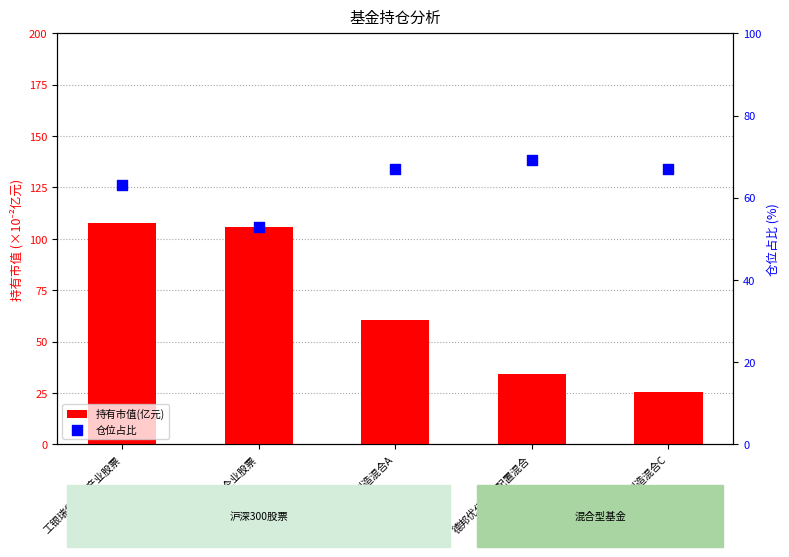

What are all the series names shown in the legend?

持有市值(亿元), 仓位占比